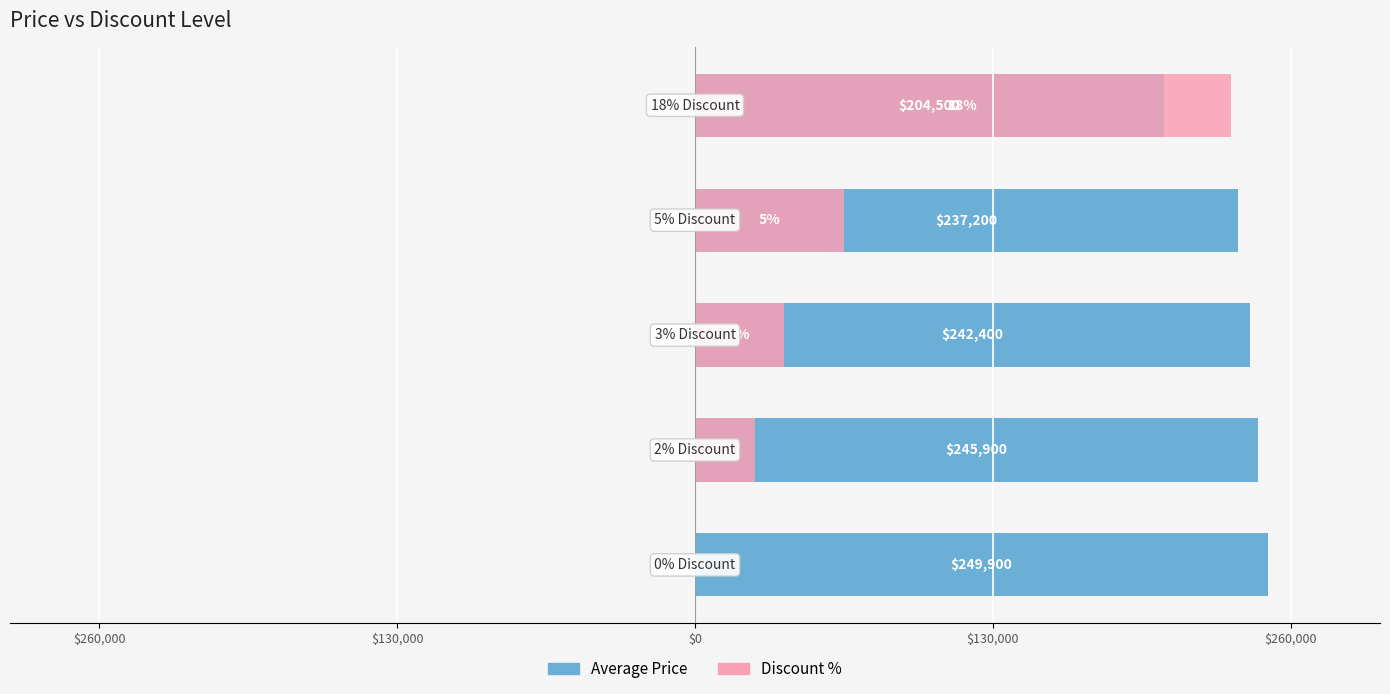

How many data points does each series have?

5